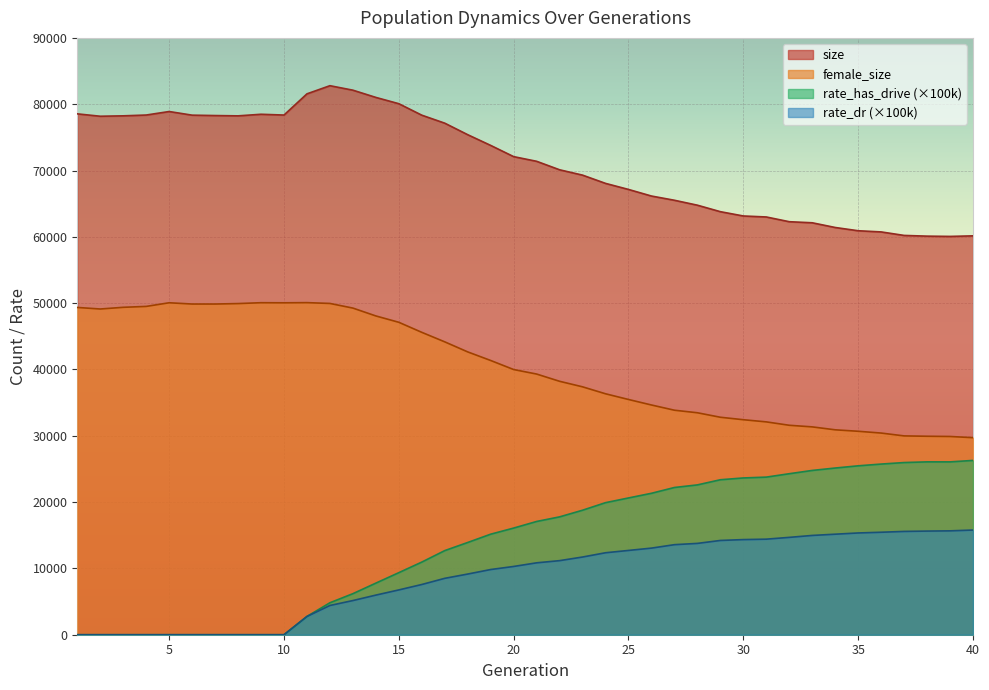

Between 16 and 39, which series saw the biggest shift?

size